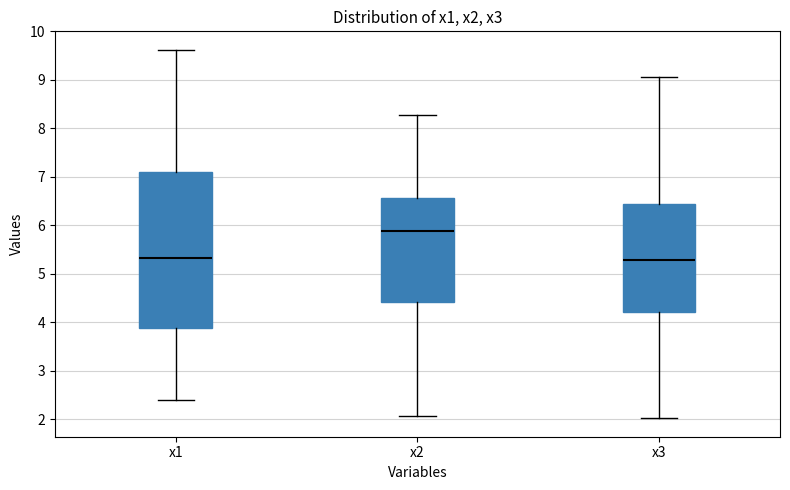

Reading left to right, read every box against the y-axis: the position of its median line, the range the box covers, and the ends of its whiskers. The values are not printed on the chart, so give them approximately, as read against the axis.

x1: median 5.3, box 3.9 to 7.1, whiskers 2.4 to 9.6
x2: median 5.9, box 4.4 to 6.6, whiskers 2.1 to 8.3
x3: median 5.3, box 4.2 to 6.4, whiskers 2.0 to 9.1